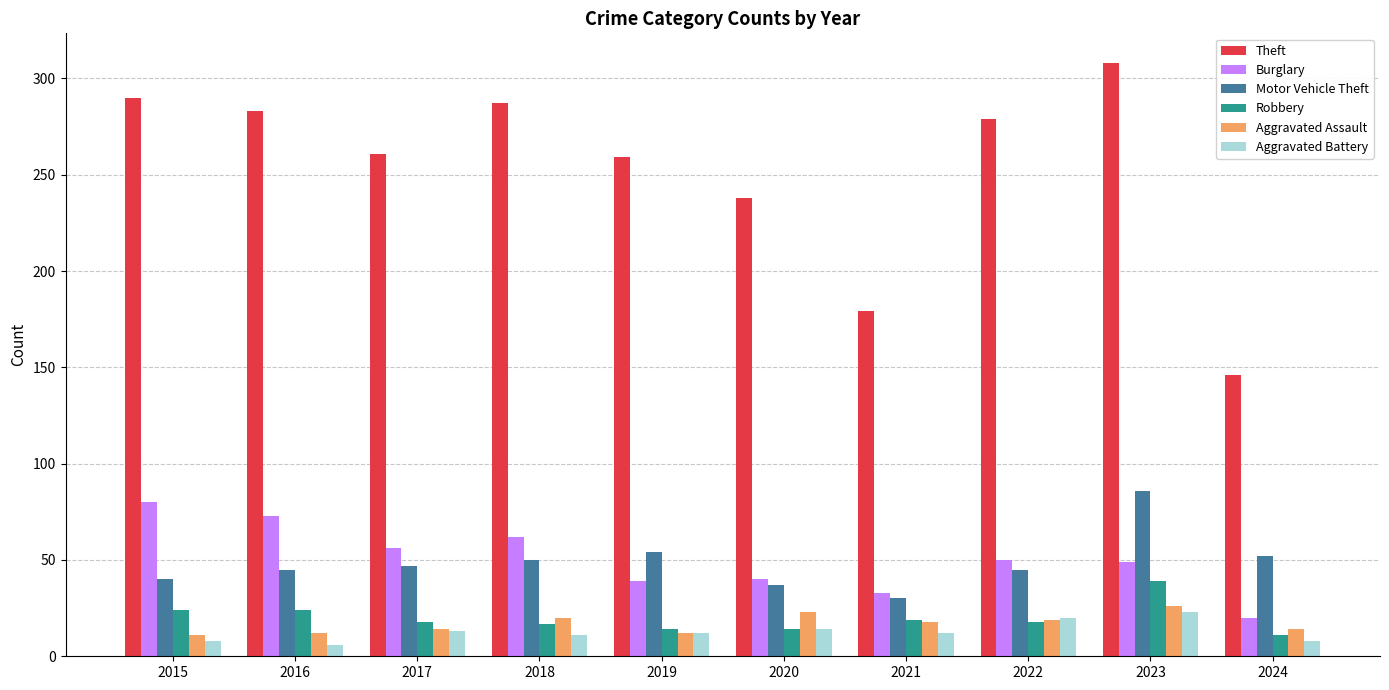

What is the difference between the second highest and minimum values in the Theft series?

144